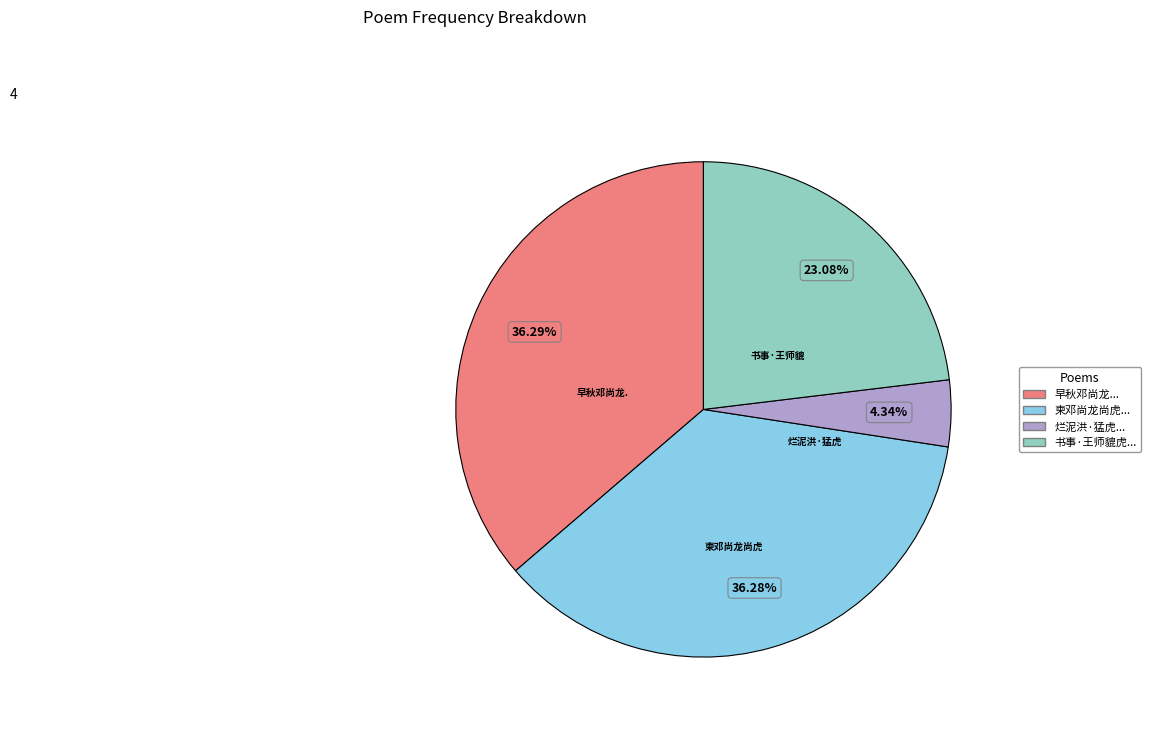

Does any single category account for the majority?

No